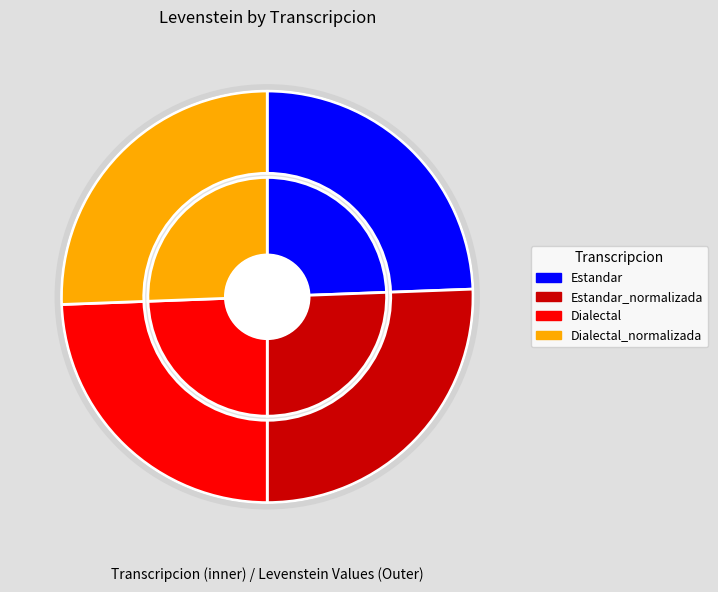

To the nearest percent, what percentage of the pie is Estandar?

24%